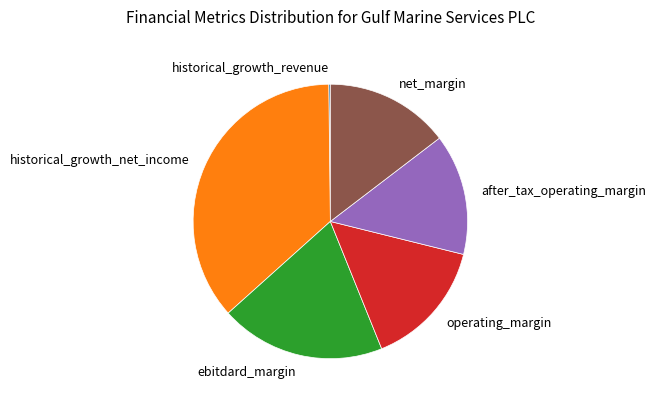

Which slice is the largest?

historical_growth_net_income